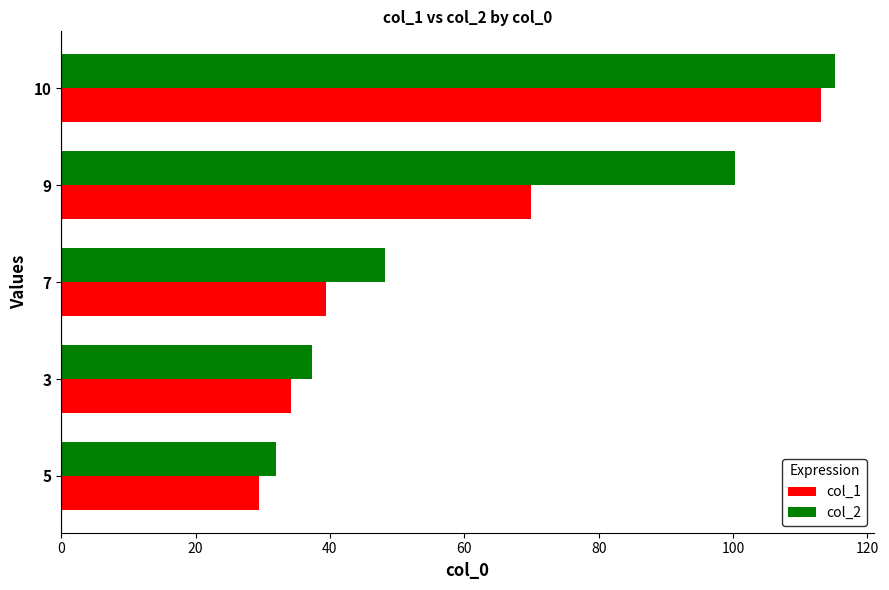

What is the difference between the col_2 values at 5 and 7?

16.2